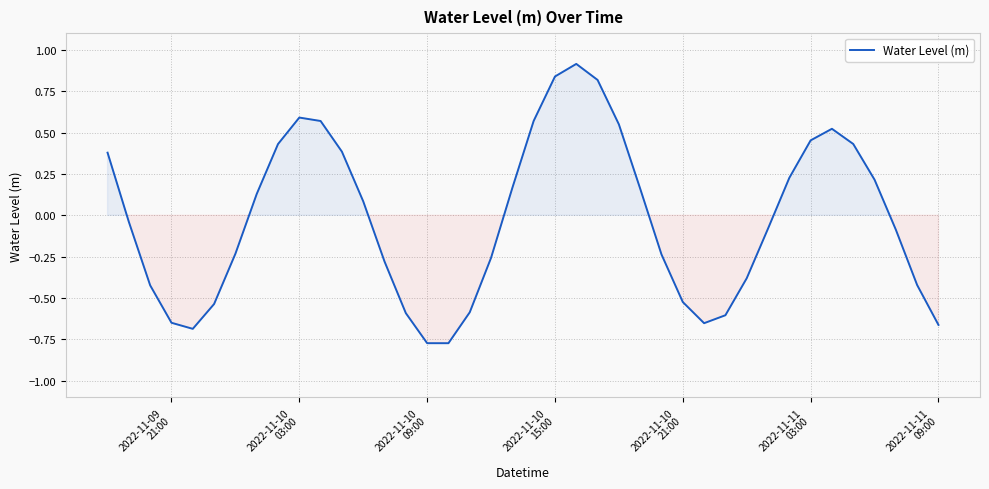

Does the chart display data point markers on the line(s)?

No